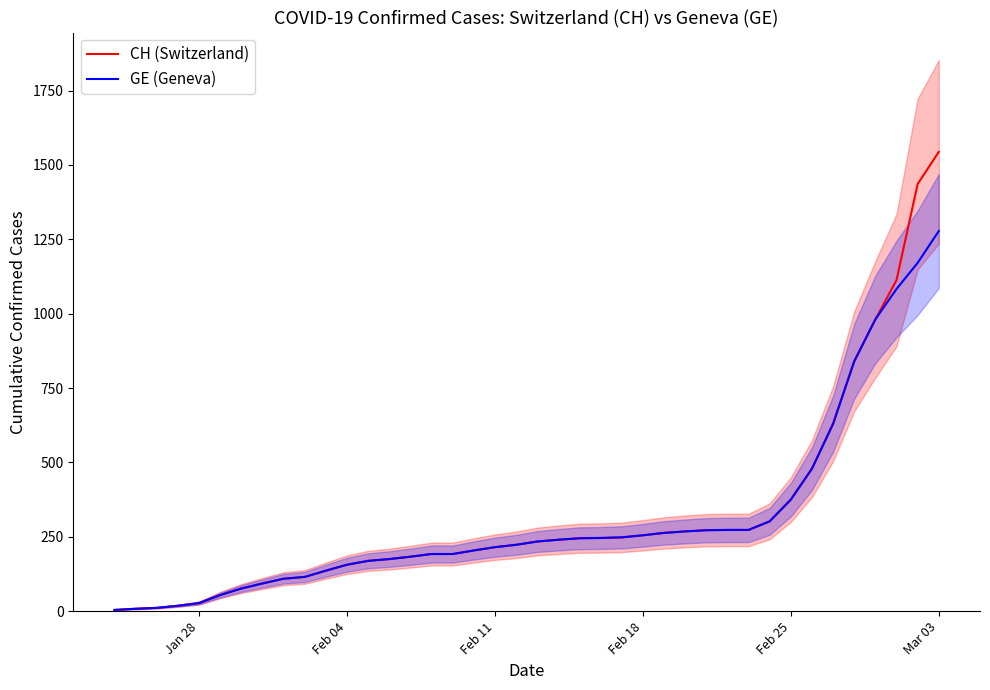

What is the sum of all GE (Geneva) values?

12316